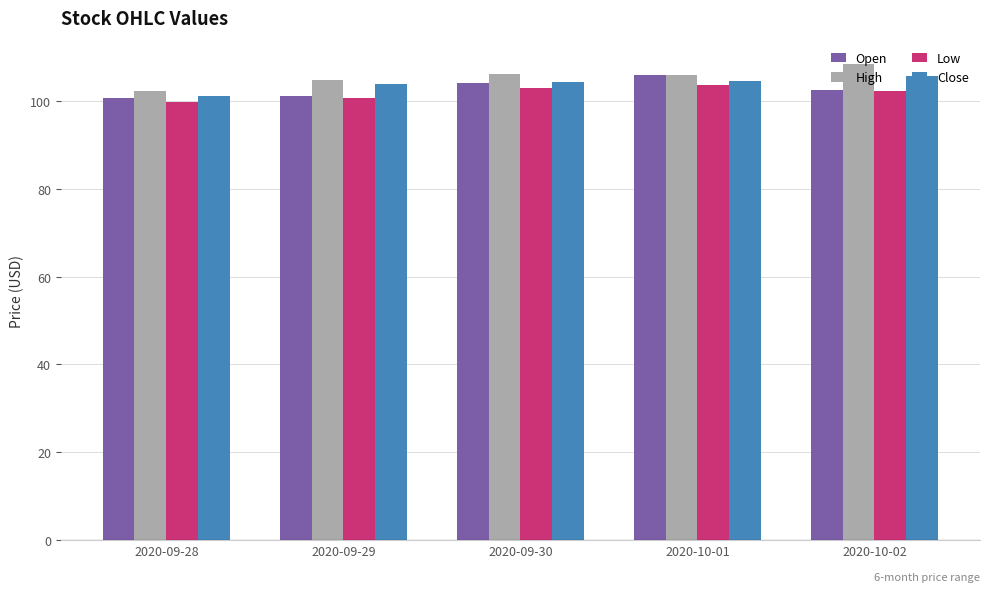

What is the sum of the High values at 2020-09-29 and 2020-09-28?

207.2